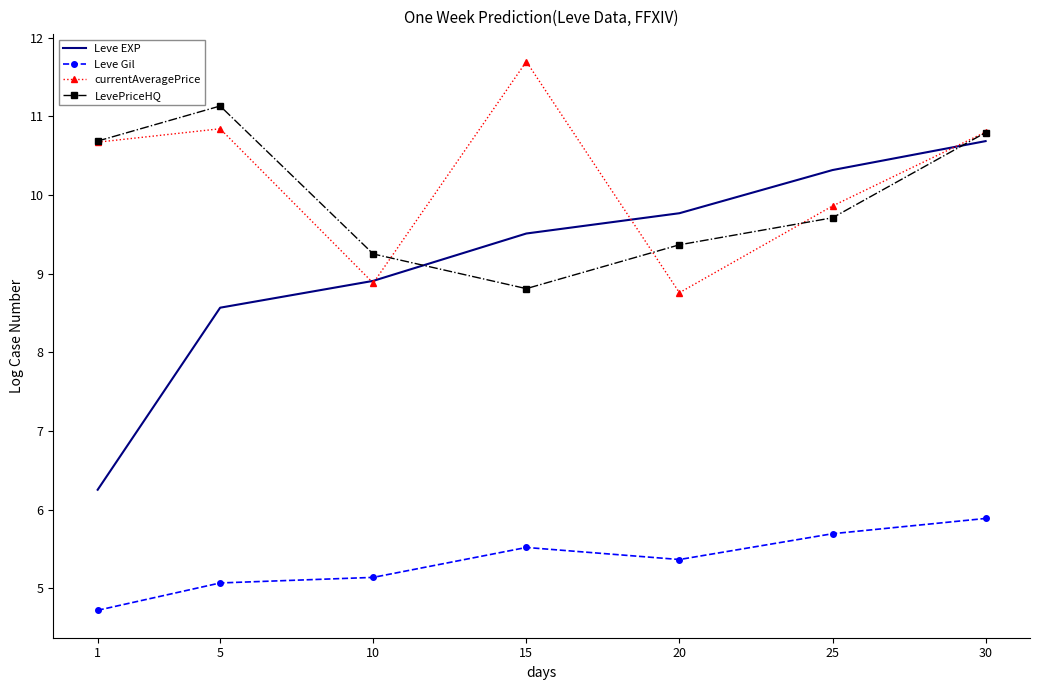

Between 1 and 5, which series saw the biggest shift?

Leve EXP